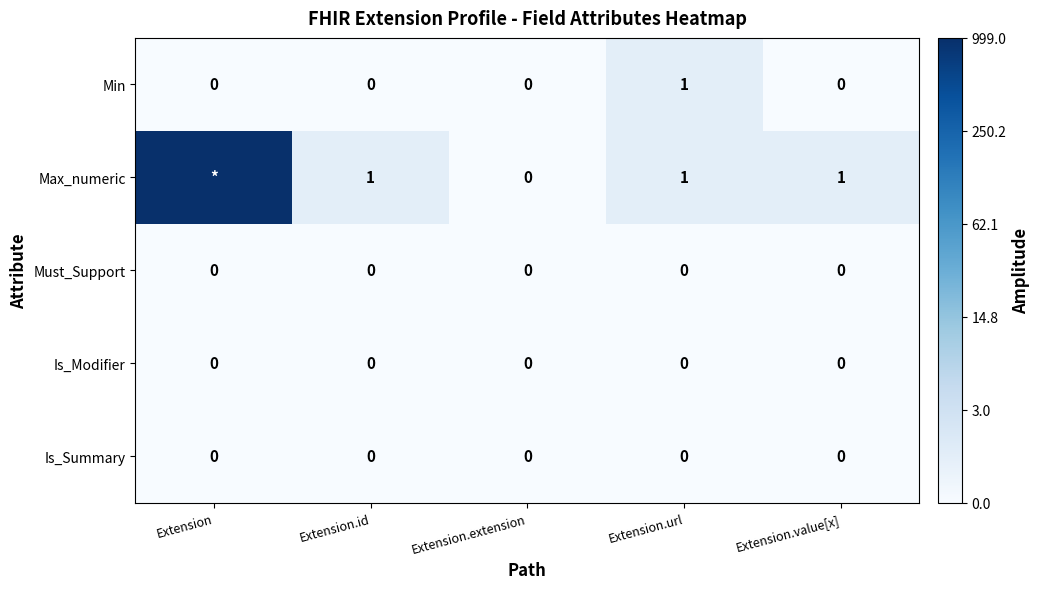

Is it true that Is_Summary equals 0.0 at Extension.url?

True